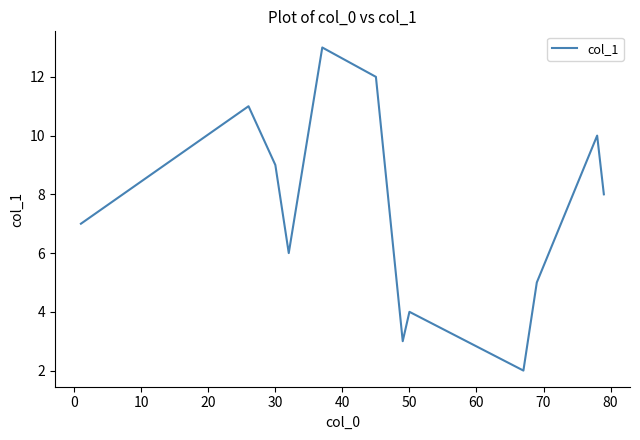

What is the difference between the maximum and minimum values?

11.0